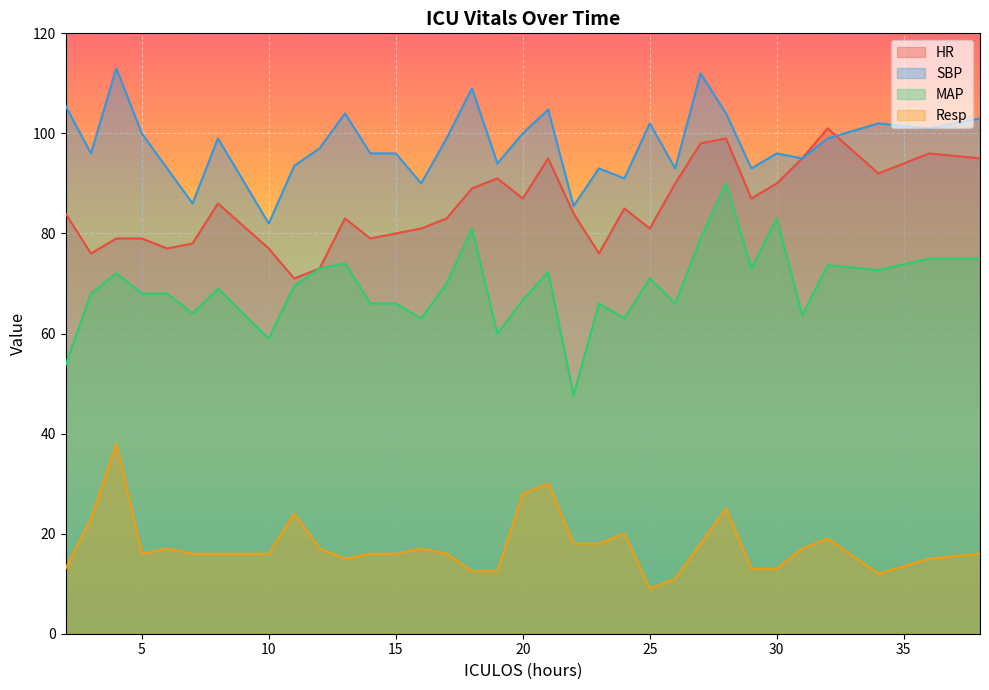

What is the approximate value of SBP at 12?

97.0